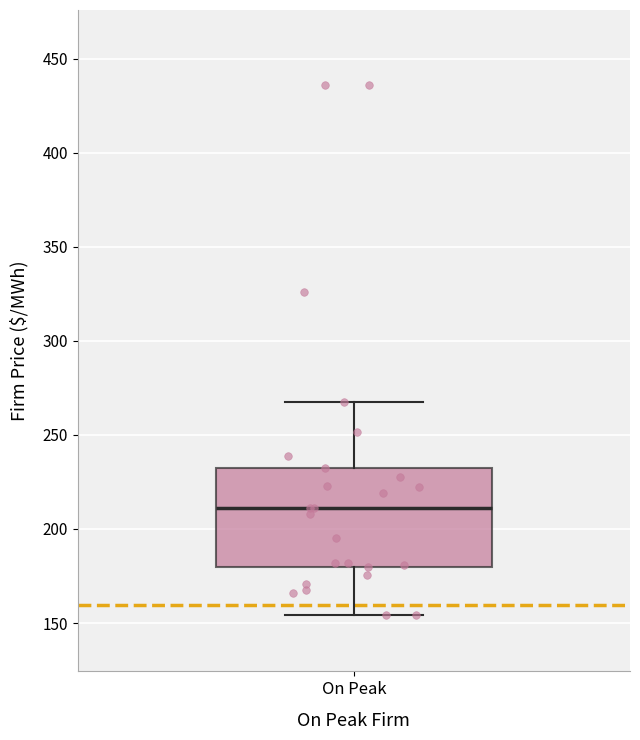

Read this box plot against the y-axis: the position of the median line, the range covered by the box, and the ends of both whiskers. The values are not printed on the chart, so give them approximately, as read against the axis.

median 210, box 180 to 235, whiskers 155 to 270